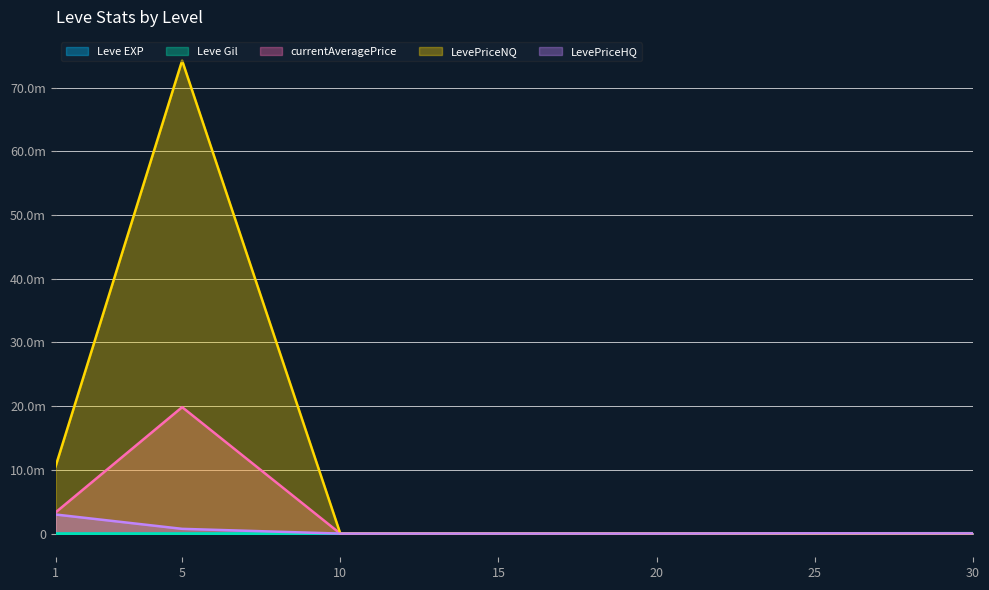

Which series has the largest total across all categories?

LevePriceNQ